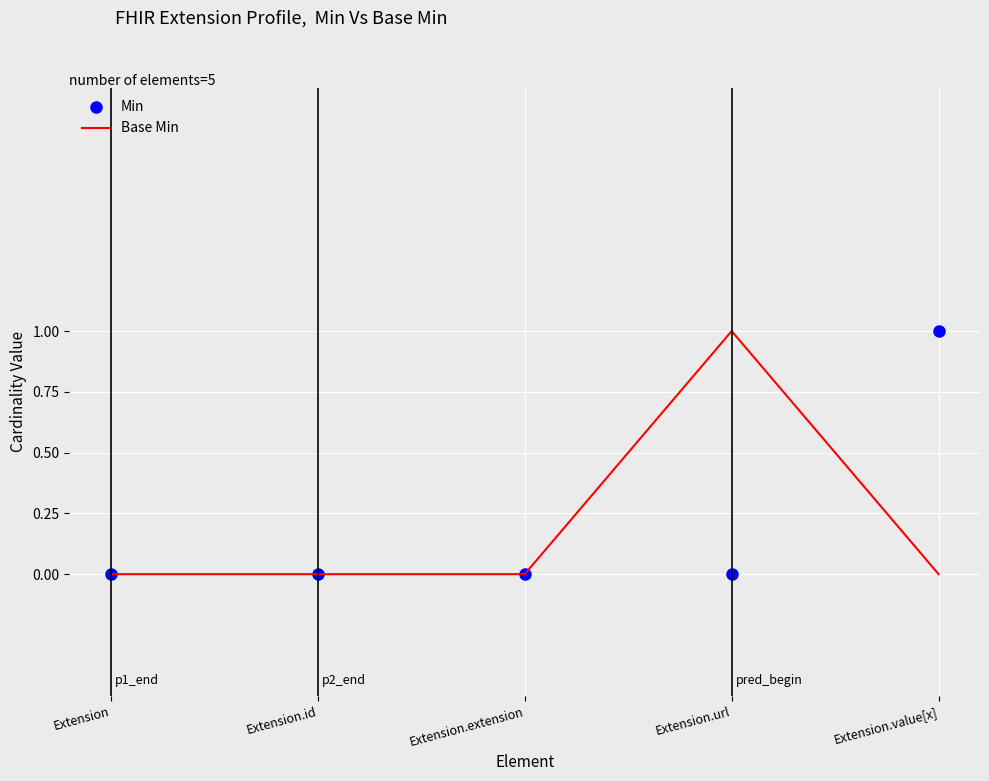

The value of Min at Extension.extension is 0. True or false?

True